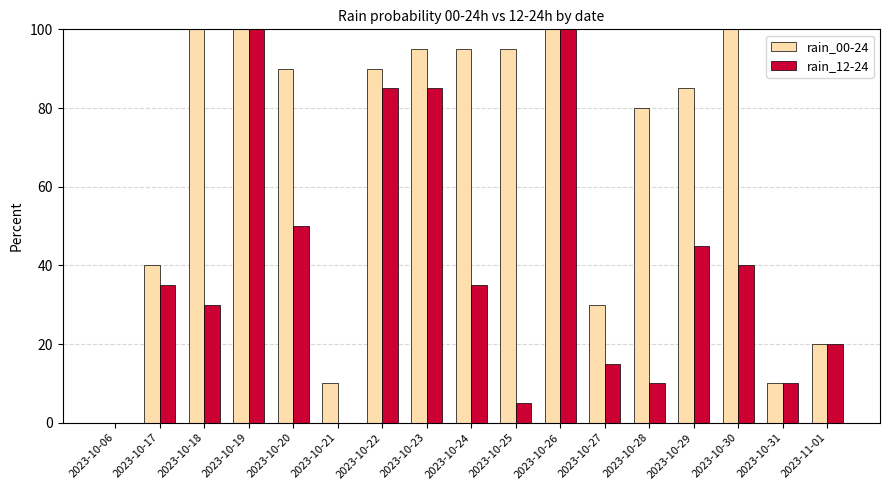

The rain_12-24 series shows 35 at 2023-10-17. True or false?

True